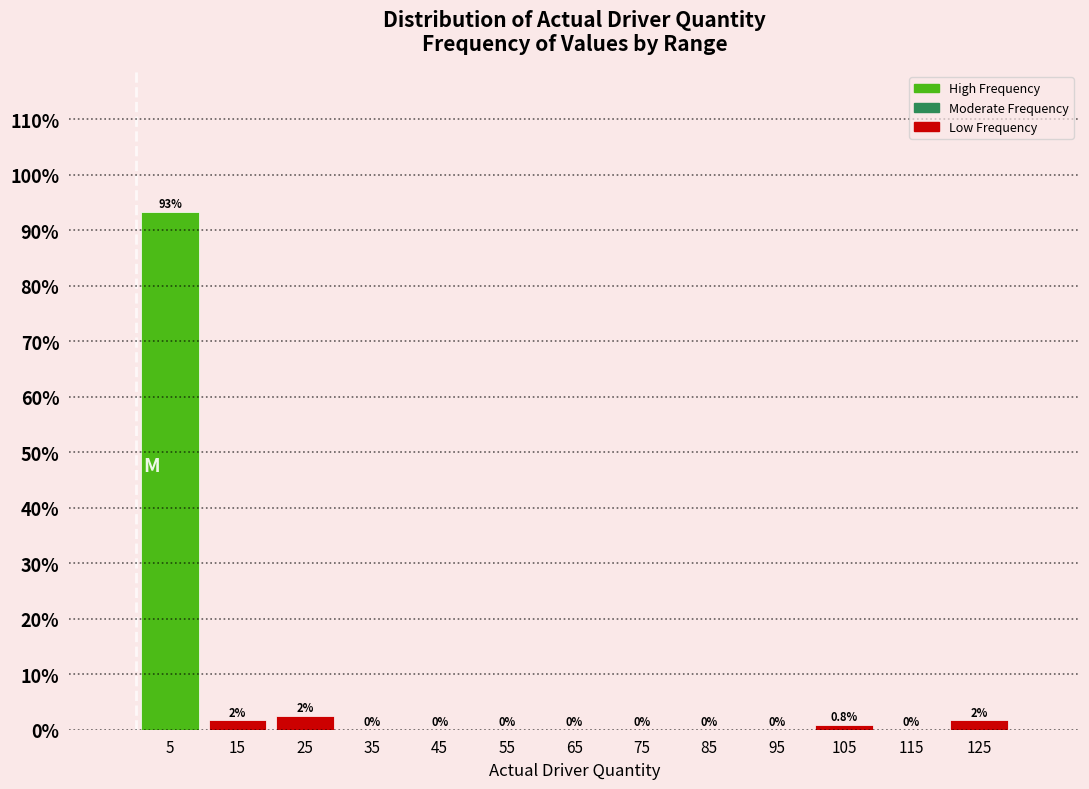

At which label is the value closest to 46?

25